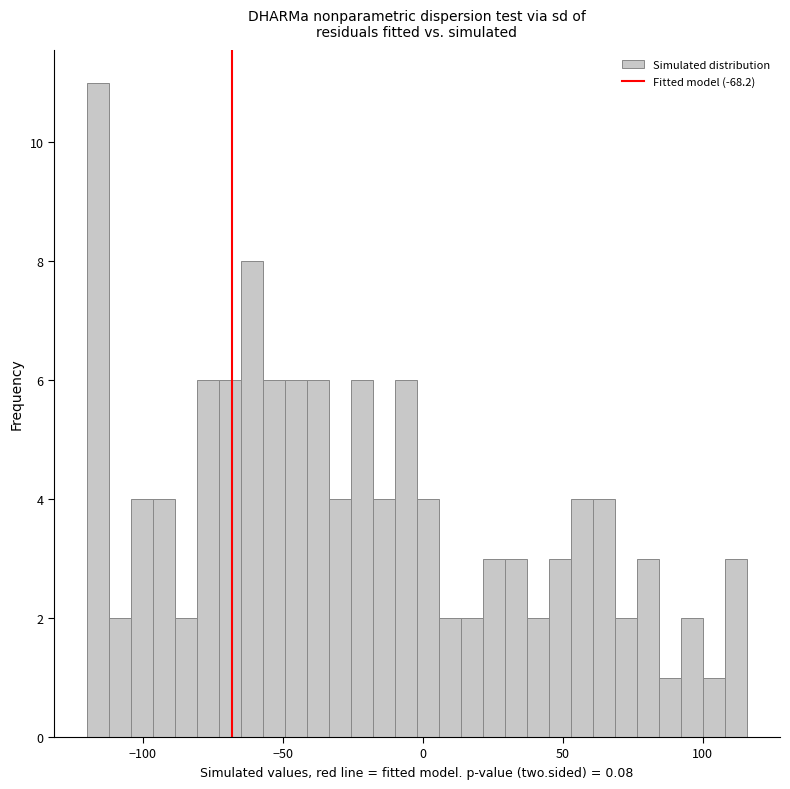

Read against the x-axis, roughly where is the centre of the tallest bar?

-115